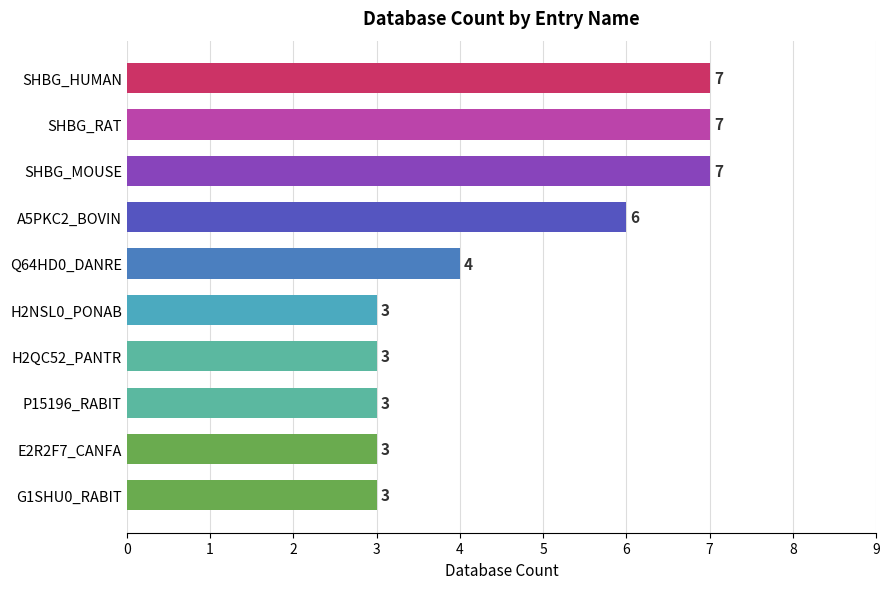

At which label is the value closest to 5?

Q64HD0_DANRE